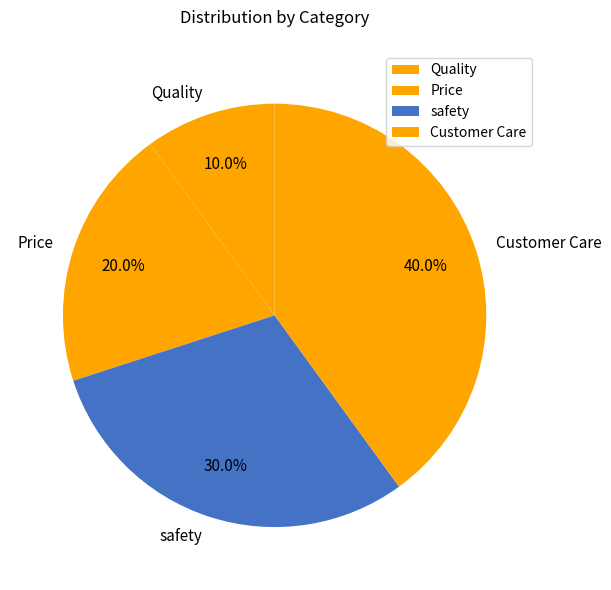

Is it true that Customer Care is 49% of the pie?

False